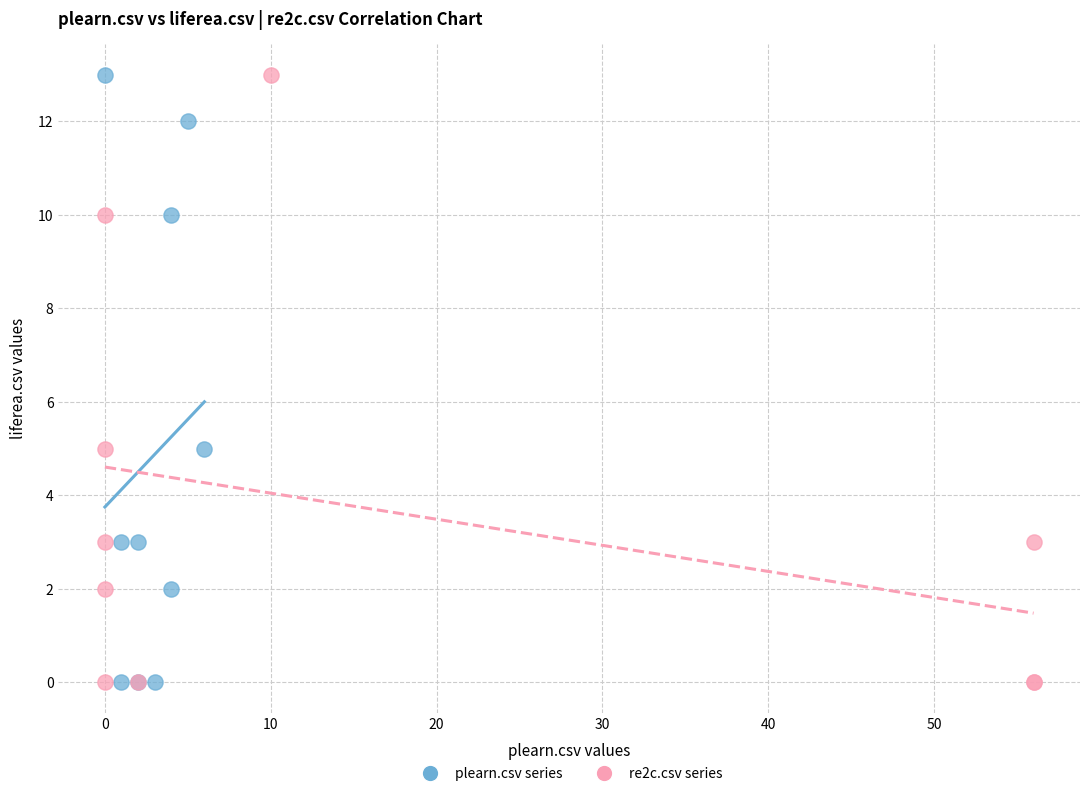

What are all the series names shown in the legend?

plearn.csv series, re2c.csv series